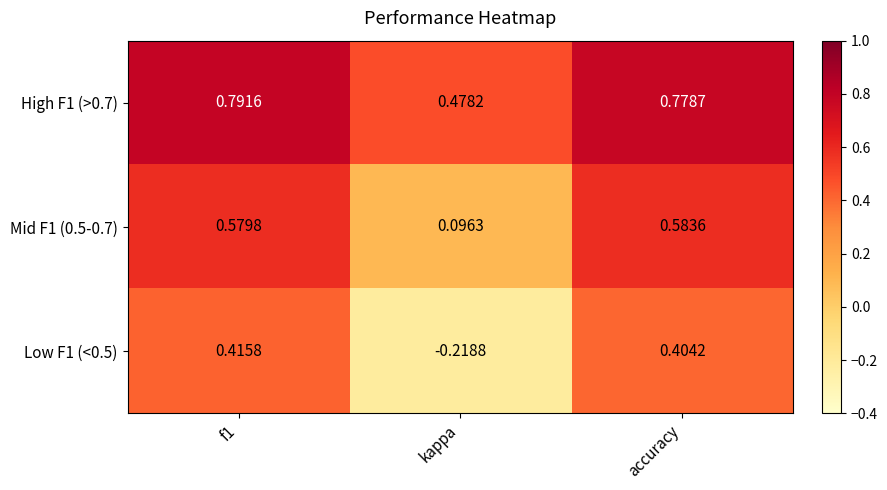

Which category has the lowest value in the High F1 (>0.7) series?

kappa